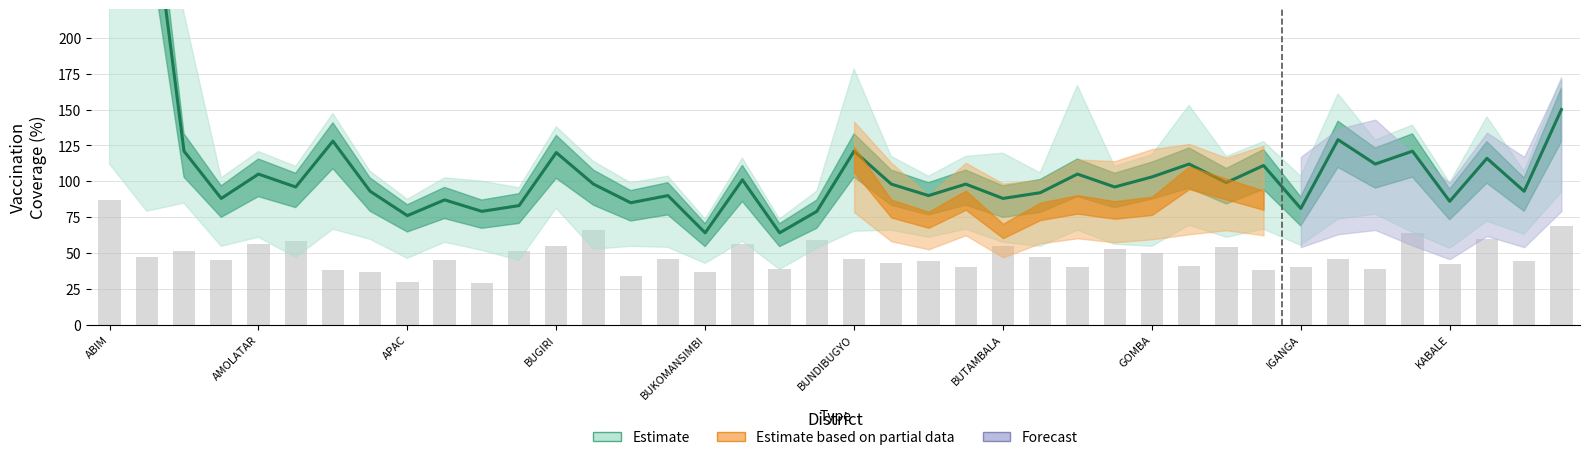

How many categories are shown in the chart?

40